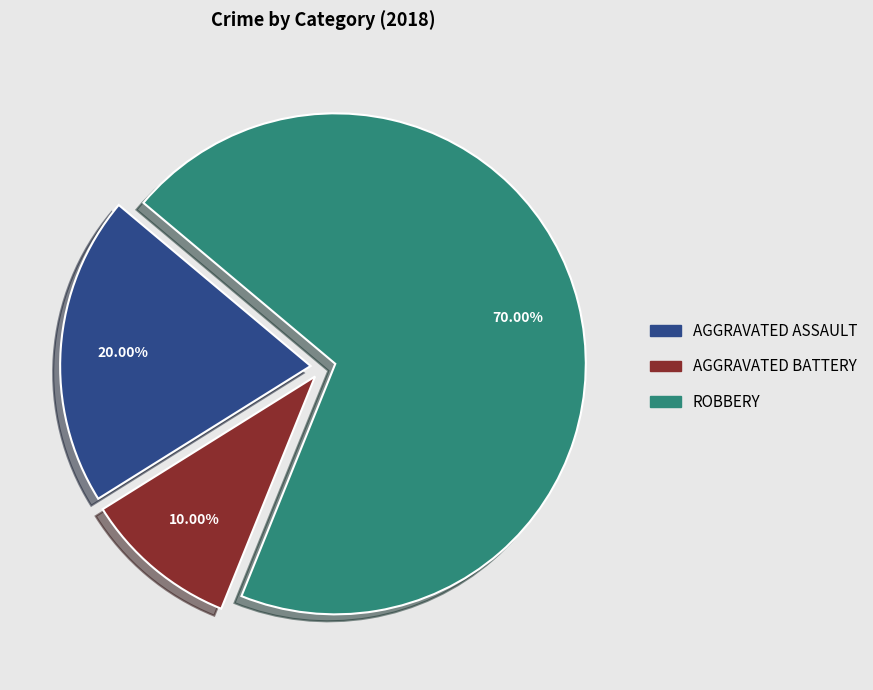

Is there any slice that represents more than half of the pie?

Yes